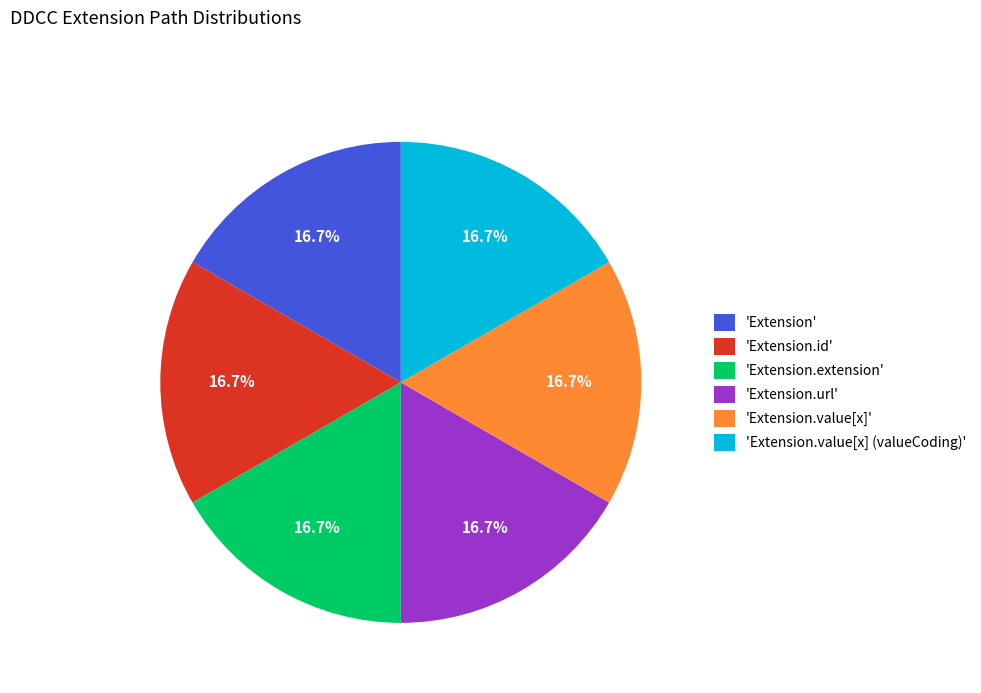

How many slices are in this pie chart?

6